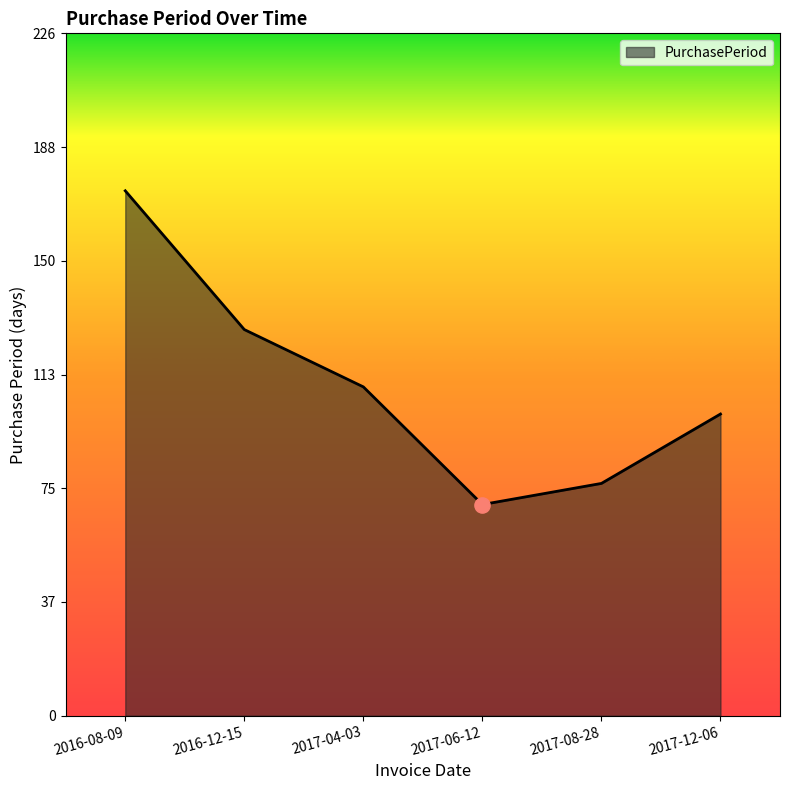

Between 2016-08-09 and 2017-12-06, which is larger?

2016-08-09